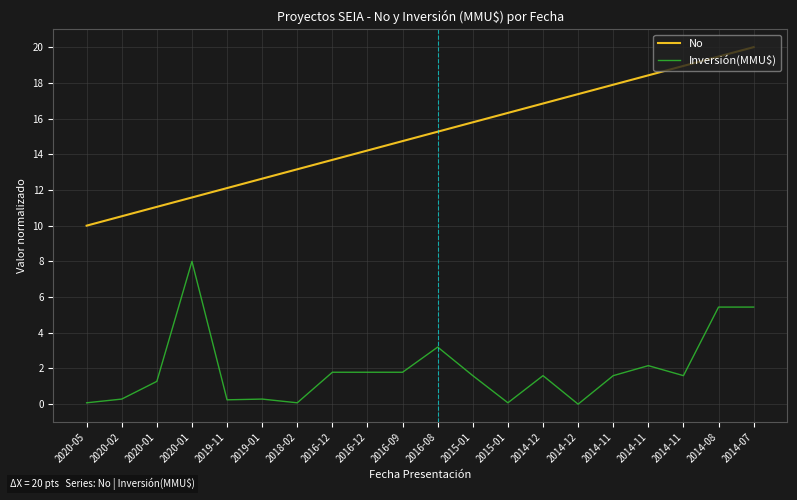

What is the maximum value for No?

20.0